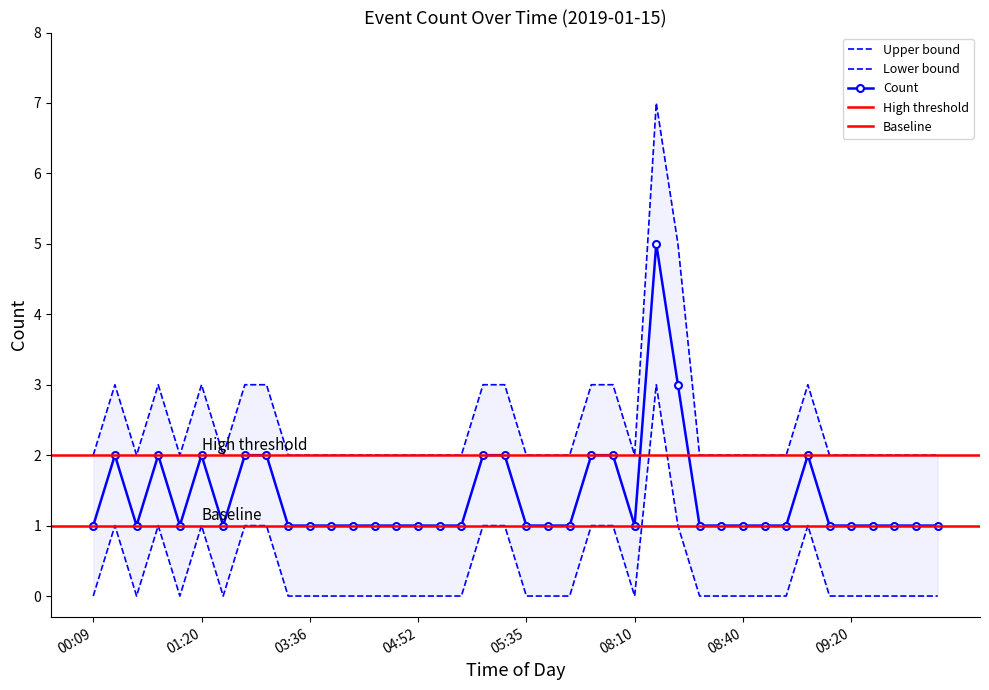

Reading right to left, transcribe all the data shown in this chart.

count: 1	1	1	1	1	1	2	1	1	1	1	1	3	5	1	2	2	1	1	1	2	2	1	1	1	1	1	1	1	1	1	2	2	1	2	1	2	1	2	1
upper: 2	2	2	2	2	2	3	2	2	2	2	2	5	7	2	3	3	2	2	2	3	3	2	2	2	2	2	2	2	2	2	3	3	2	3	2	3	2	3	2
lower: 0	0	0	0	0	0	1	0	0	0	0	0	1	3	0	1	1	0	0	0	1	1	0	0	0	0	0	0	0	0	0	1	1	0	1	0	1	0	1	0